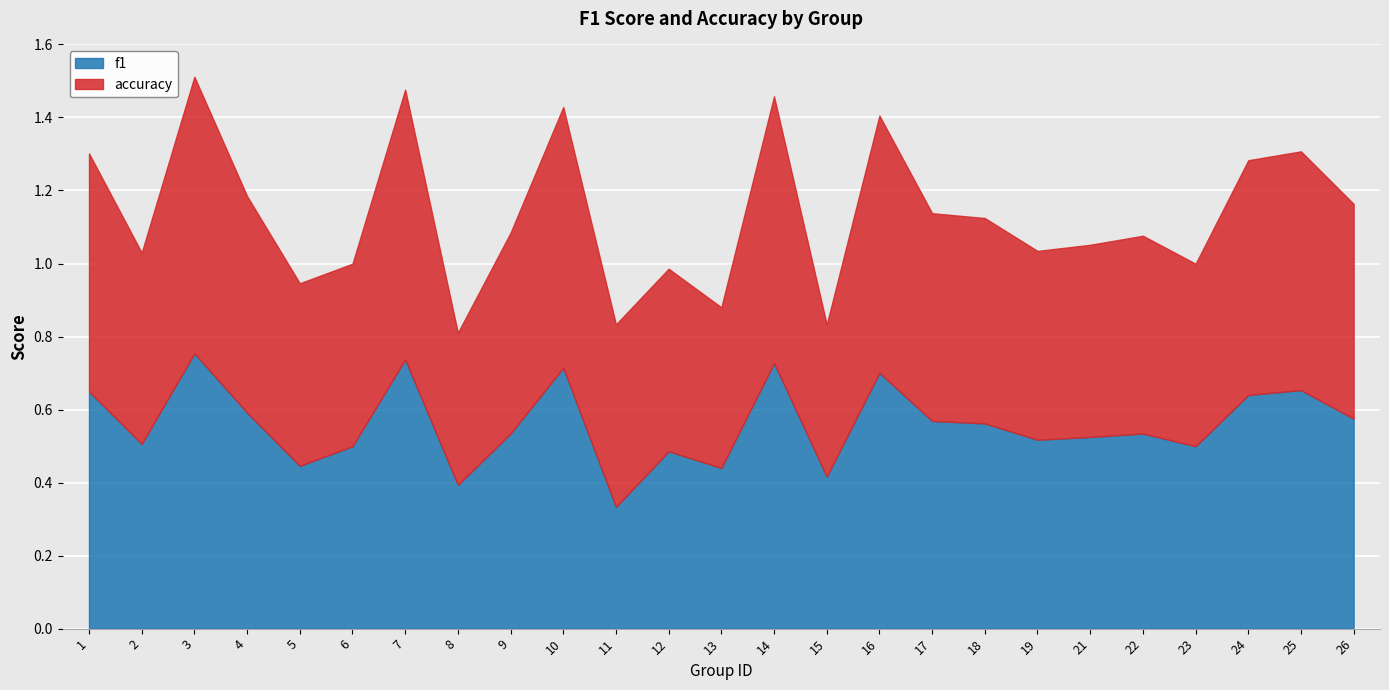

What are all the series names shown in the legend?

f1, accuracy